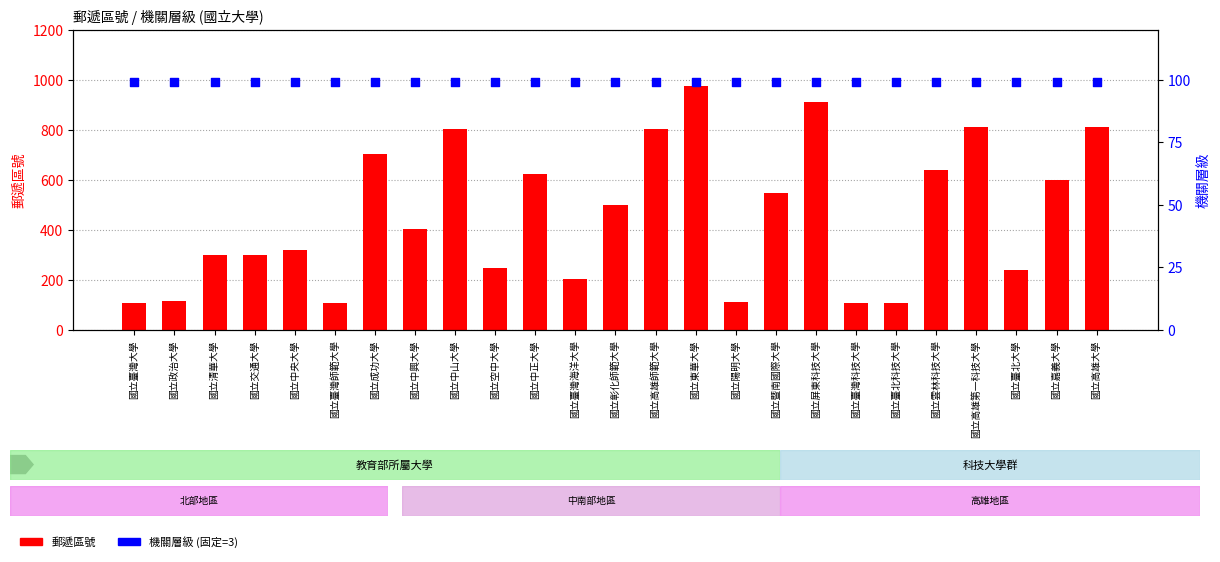

Which series contains the lowest Y value?

機關層級